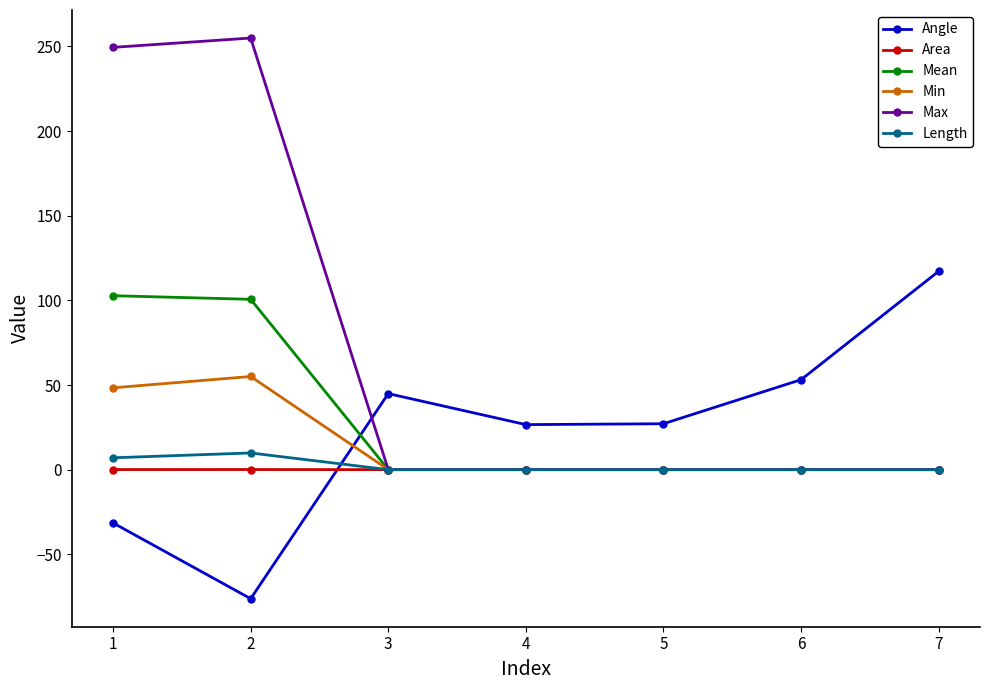

How many distinct data groups are displayed?

6